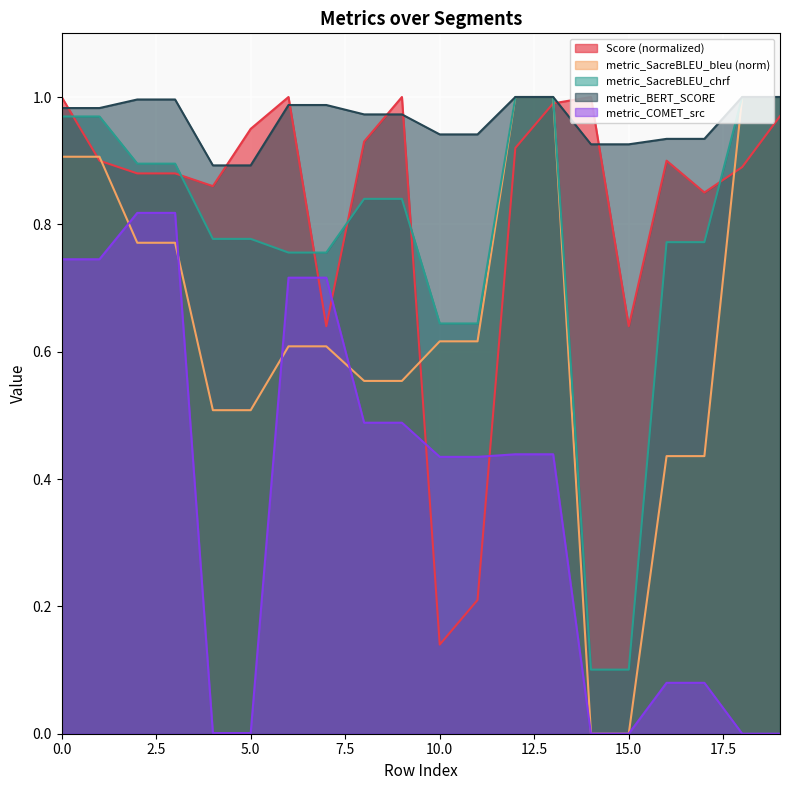

Rank the series by their maximum value, from highest to lowest.

Score, metric_SacreBLEU_bleu, metric_SacreBLEU_chrf, metric_BERT_SCORE, metric_COMET_src